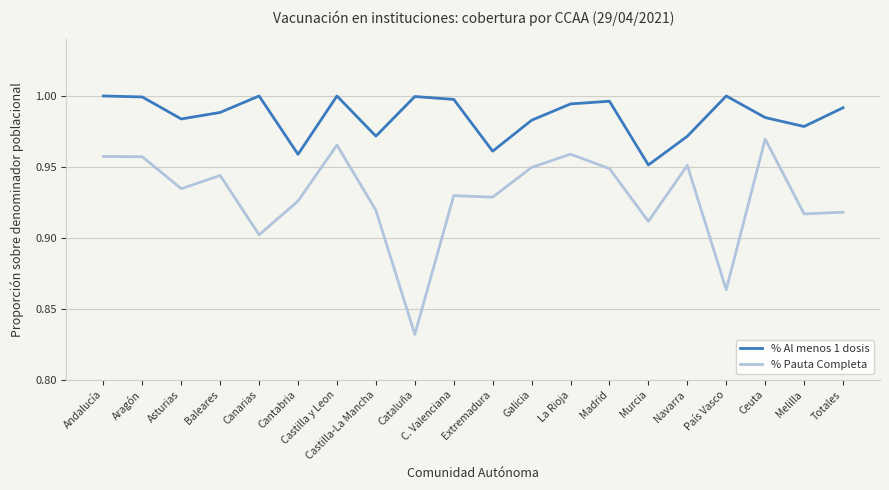

Rank the series by their maximum value, from highest to lowest.

% Al menos 1 dosis, % Pauta Completa